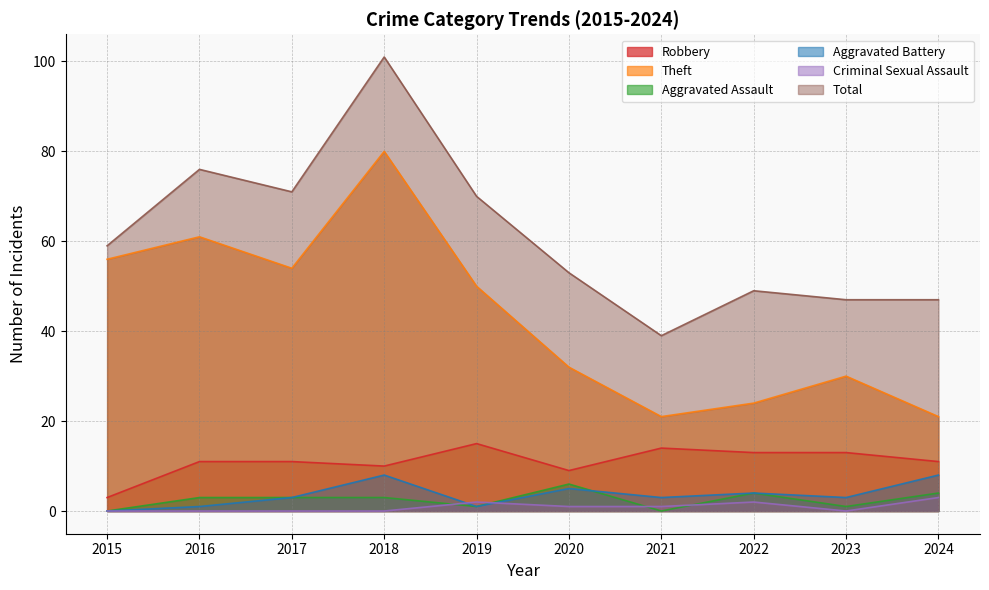

How many values in the Theft series exceed 50?

4